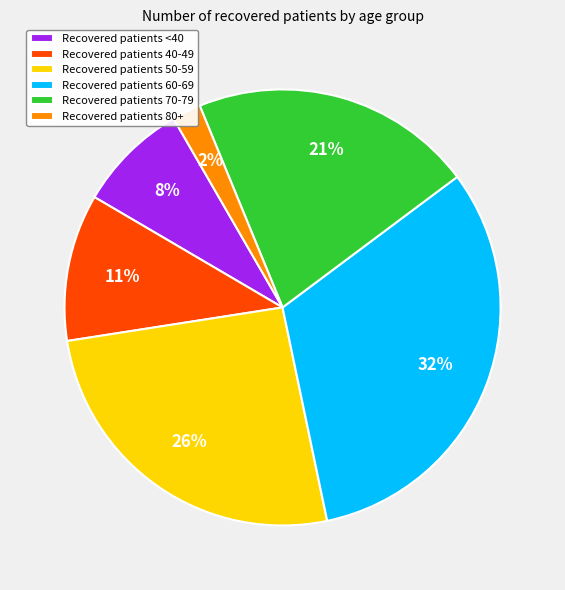

Which slice is the largest?

Recovered patients 60-69